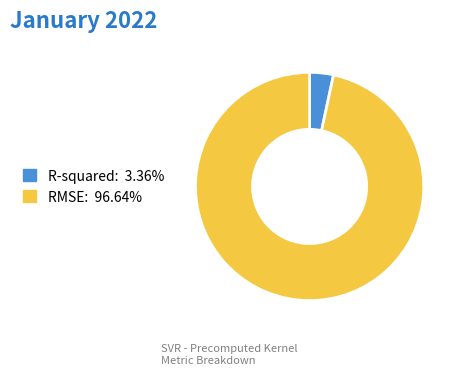

Count the number of slices in the pie.

2